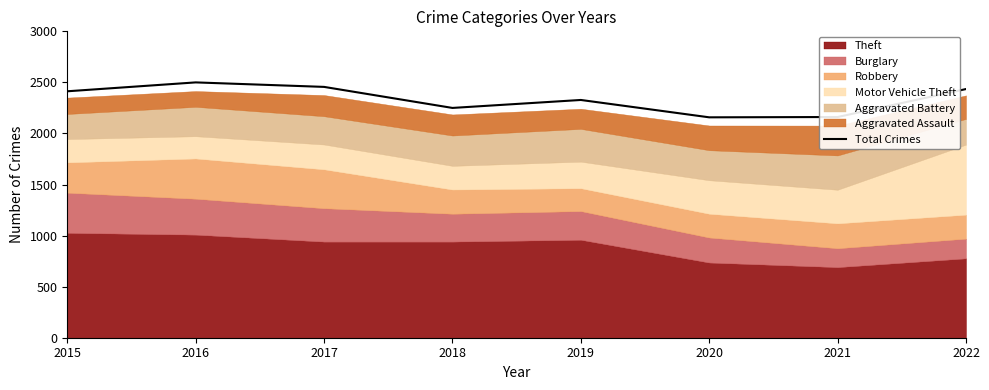

At which category does the chart reach its peak across all series?

2016